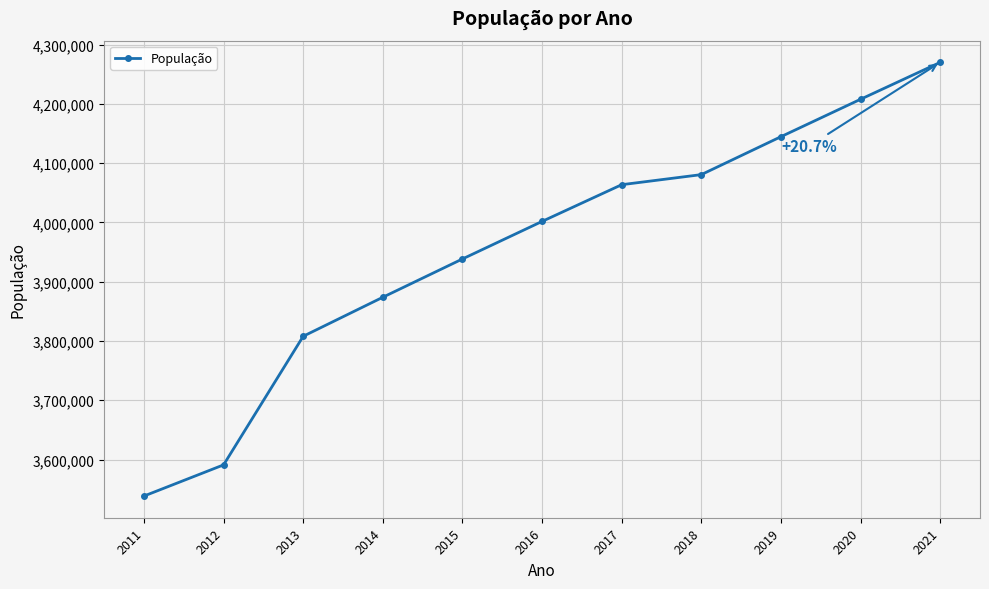

Which has a higher value, 2015 or 2017?

2017